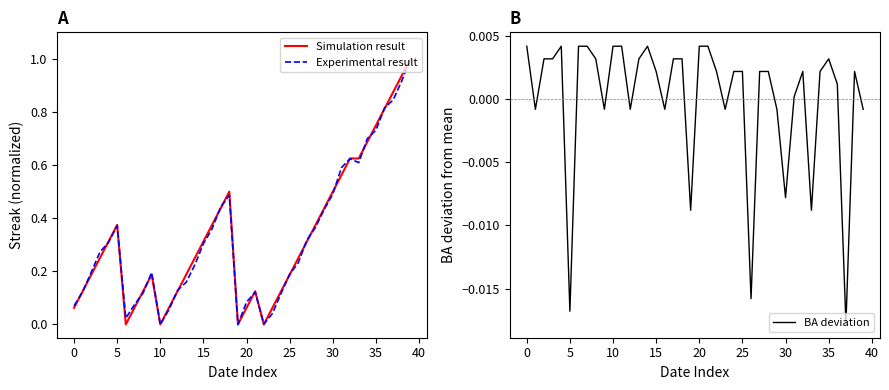

Is the value of Simulation result at 30 greater than the value of Experimental result at 10?

Yes